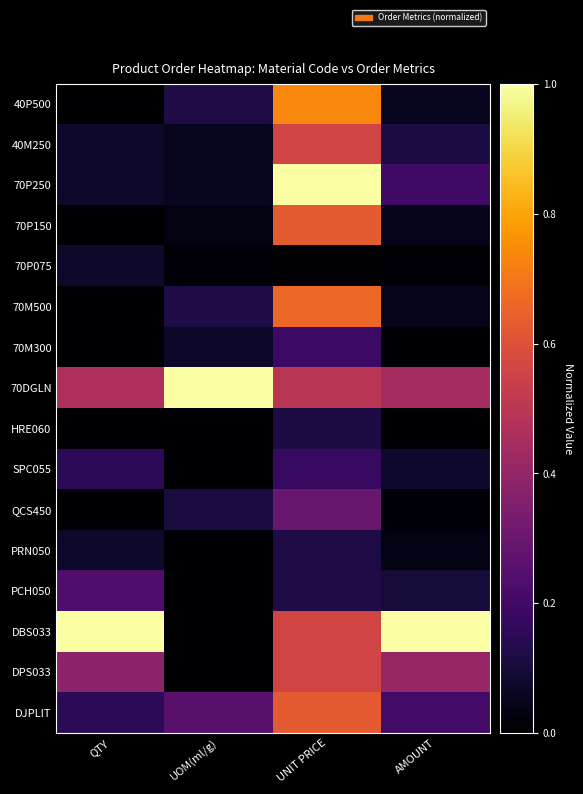

Reading left to right, extract all data points from this chart.

40P500: QTY=0.0	UOM(ml/g)=0.1	UNIT PRICE=0.7	AMOUNT=0.1
40M250: QTY=0.1	UOM(ml/g)=0.1	UNIT PRICE=0.6	AMOUNT=0.1
70P250: QTY=0.1	UOM(ml/g)=0.1	UNIT PRICE=1.0	AMOUNT=0.2
70P150: QTY=0.0	UOM(ml/g)=0.0	UNIT PRICE=0.6	AMOUNT=0.0
70P075: QTY=0.1	UOM(ml/g)=0.0	UNIT PRICE=0.0	AMOUNT=0.0
70M500: QTY=0.0	UOM(ml/g)=0.1	UNIT PRICE=0.7	AMOUNT=0.1
70M300: QTY=0.0	UOM(ml/g)=0.1	UNIT PRICE=0.2	AMOUNT=0.0
70DGLN: QTY=0.5	UOM(ml/g)=1.0	UNIT PRICE=0.5	AMOUNT=0.4
HRE060: QTY=0.0	UOM(ml/g)=0.0	UNIT PRICE=0.1	AMOUNT=0.0
SPC055: QTY=0.2	UOM(ml/g)=0.0	UNIT PRICE=0.2	AMOUNT=0.1
QCS450: QTY=0.0	UOM(ml/g)=0.1	UNIT PRICE=0.3	AMOUNT=0.0
PRN050: QTY=0.1	UOM(ml/g)=0.0	UNIT PRICE=0.1	AMOUNT=0.0
PCH050: QTY=0.2	UOM(ml/g)=0.0	UNIT PRICE=0.1	AMOUNT=0.1
DBS033: QTY=1.0	UOM(ml/g)=0.0	UNIT PRICE=0.6	AMOUNT=1.0
DPS033: QTY=0.4	UOM(ml/g)=0.0	UNIT PRICE=0.6	AMOUNT=0.4
DJPLIT: QTY=0.2	UOM(ml/g)=0.3	UNIT PRICE=0.6	AMOUNT=0.2